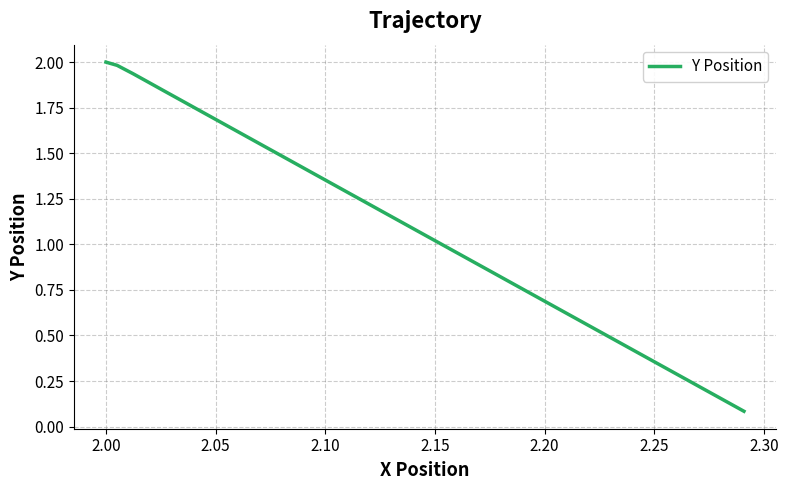

What is the greatest value displayed?

2.0